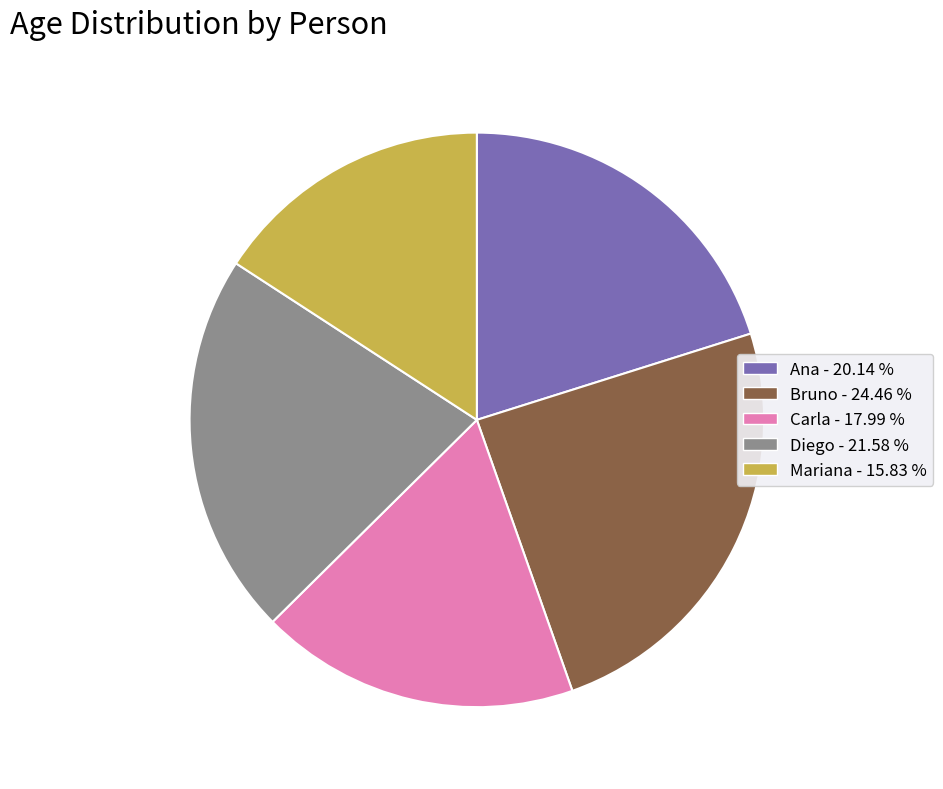

Rank the categories by value from highest to lowest.

Bruno, Diego, Ana, Carla, Mariana